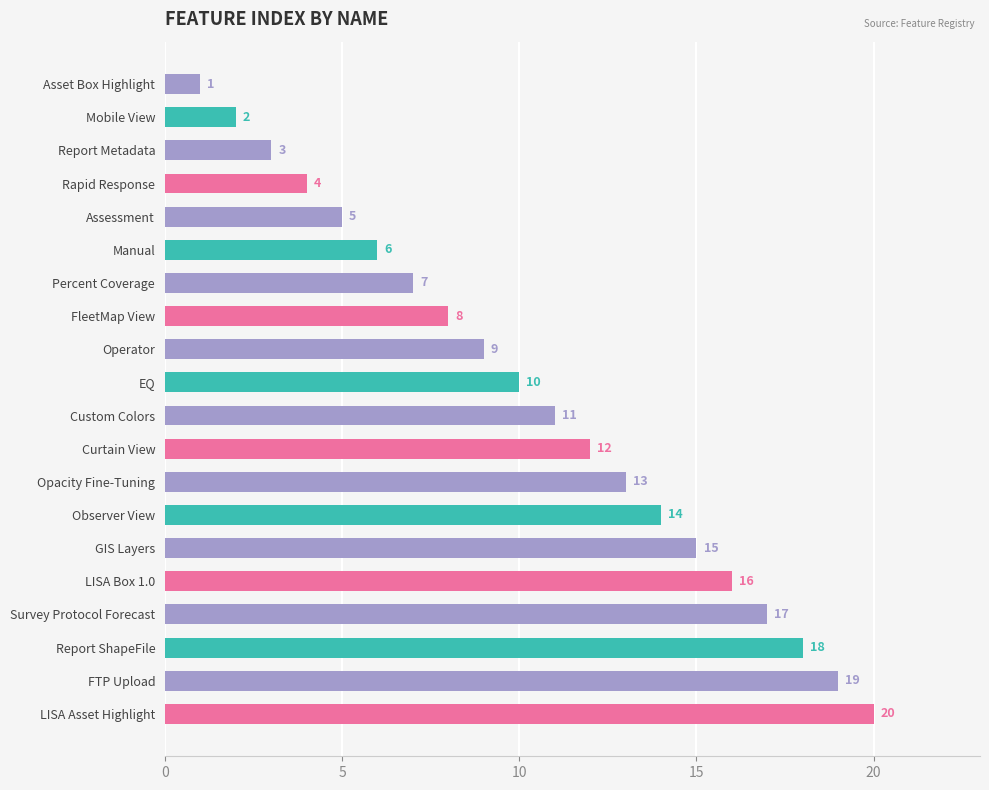

What is the difference between the maximum and second lowest values?

18